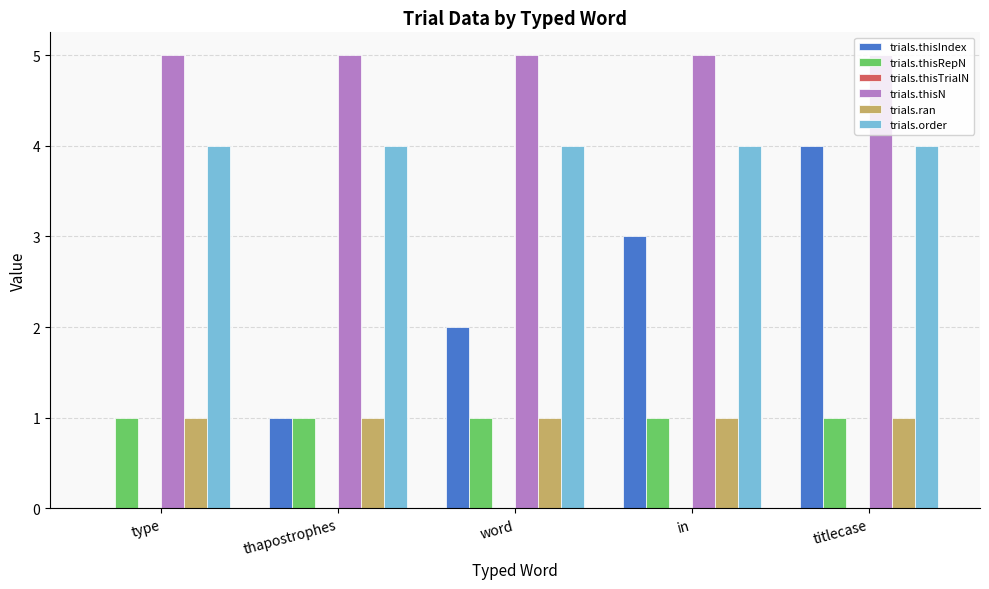

What is the sum of all trials.thisRepN values?

5